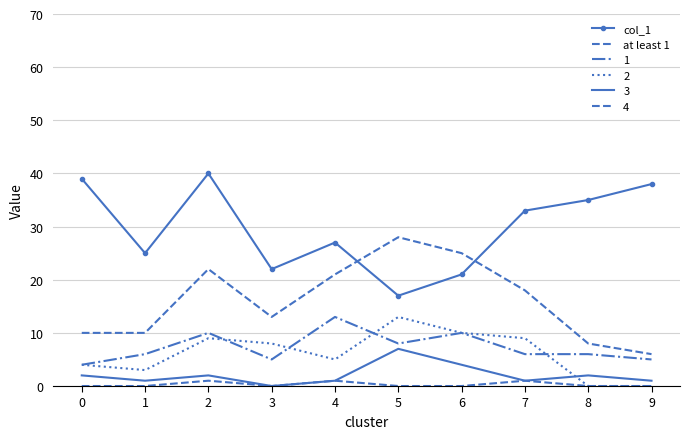

After their last crossing, which series has the higher values: at least 1 or col_1?

col_1